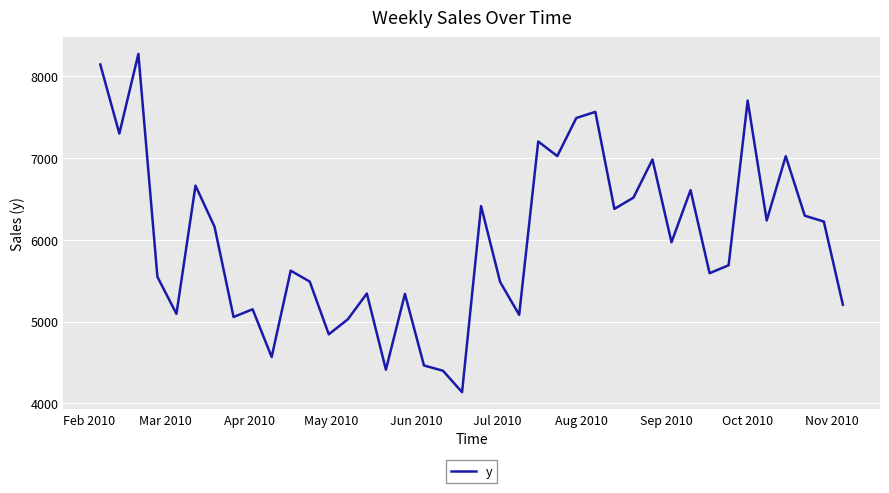

What is the greatest value displayed?

8271.6